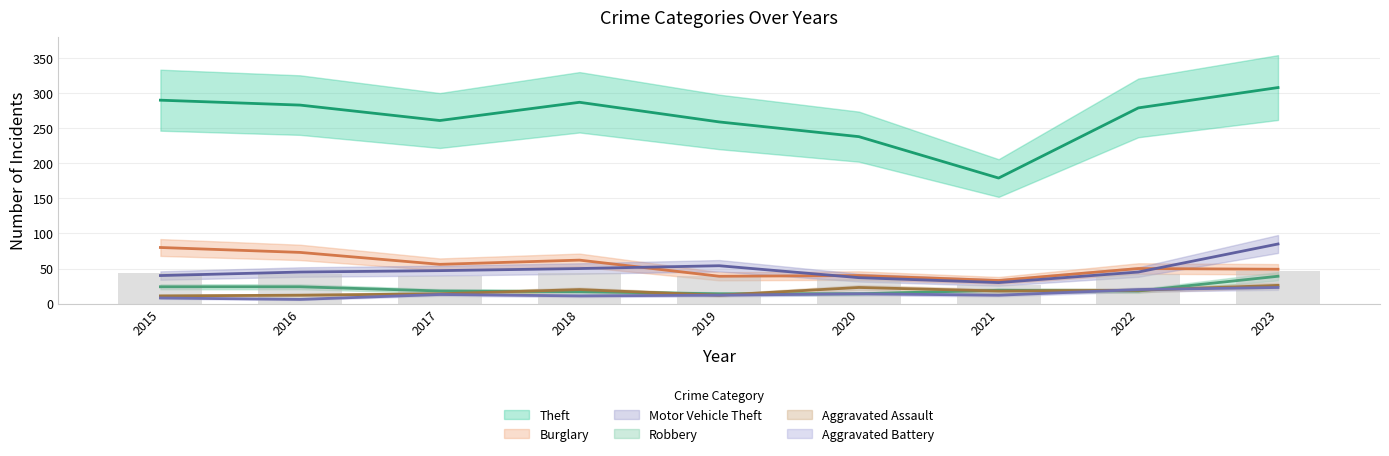

What are all the series names shown in the legend?

Theft, Burglary, Motor Vehicle Theft, Robbery, Aggravated Assault, Aggravated Battery